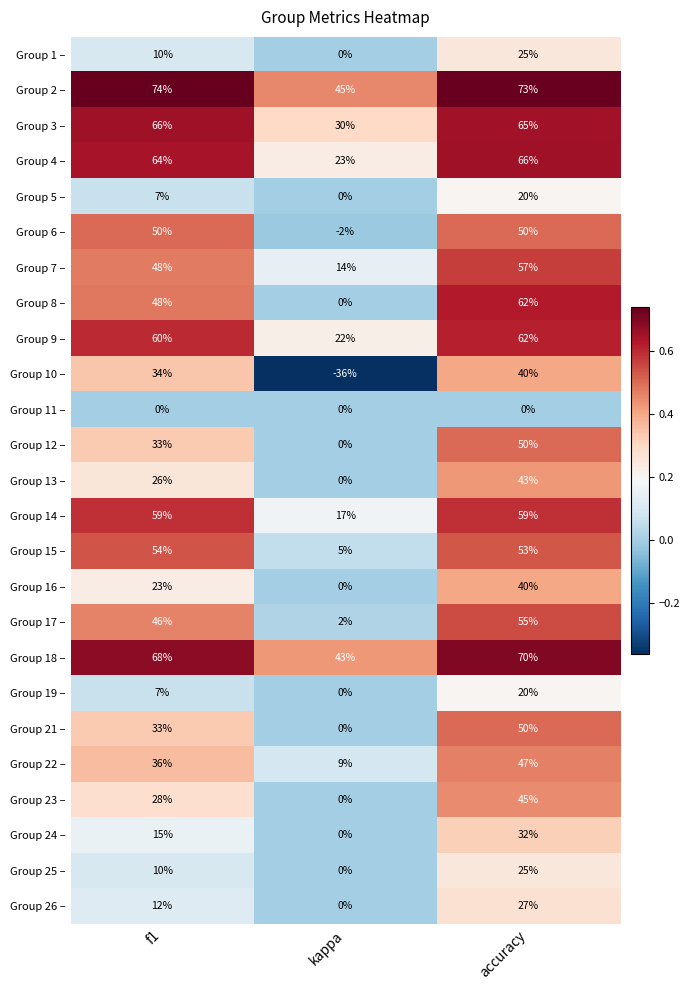

True or false: Group 26 – has a value of 11 at accuracy.

False